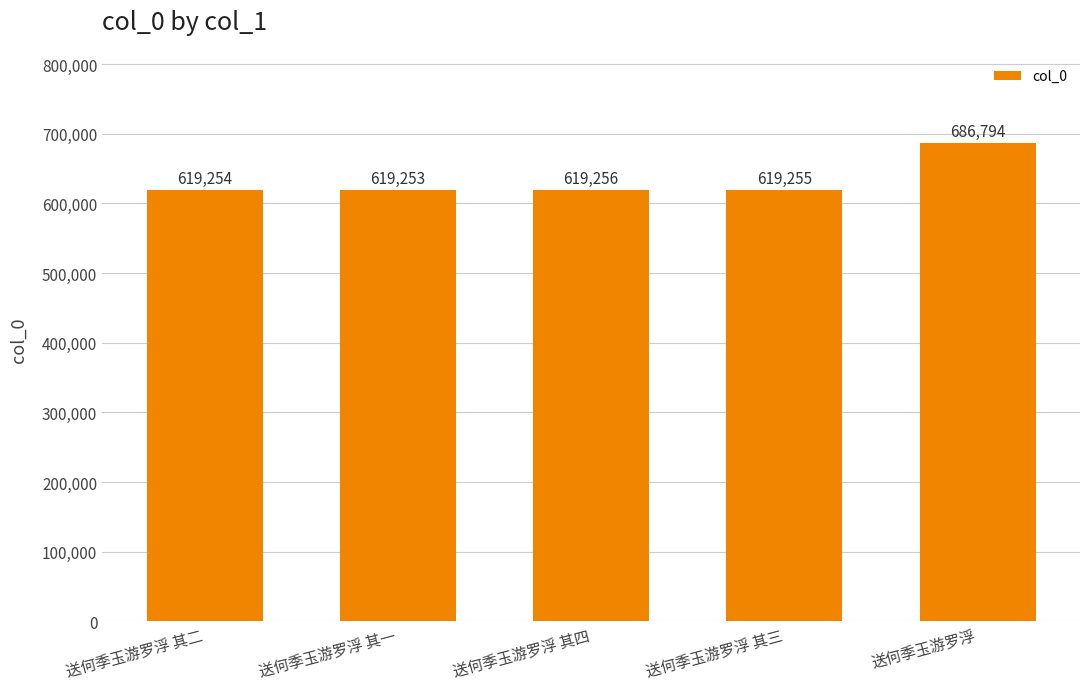

What is the label of the 3rd bar from the left?

送何季玉游罗浮 其四